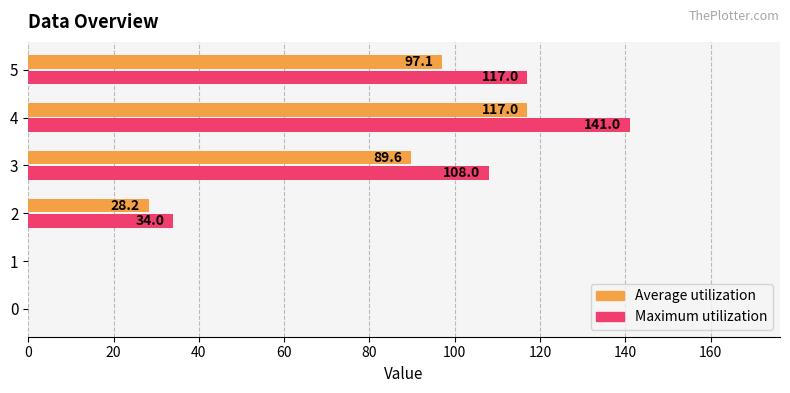

True or false: Maximum utilization has a value of 117.0 at 5.

True